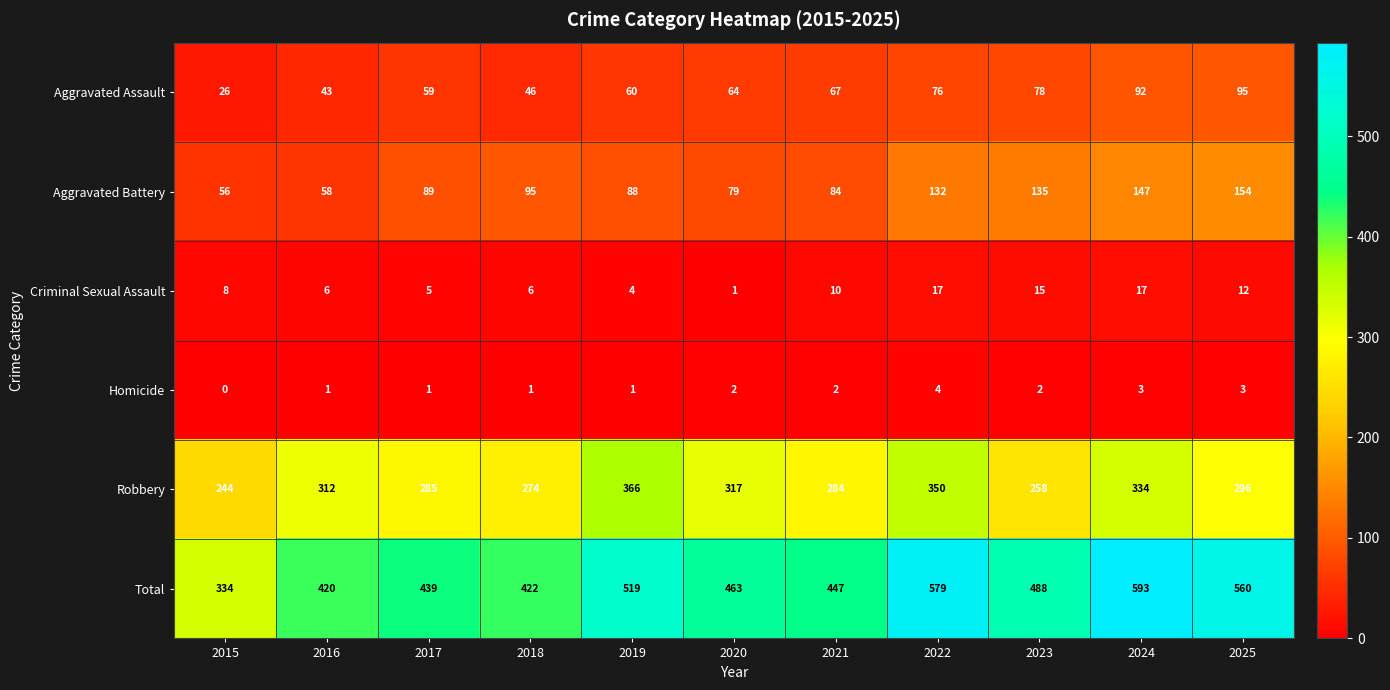

At which category is the sum across all series the highest?

2024